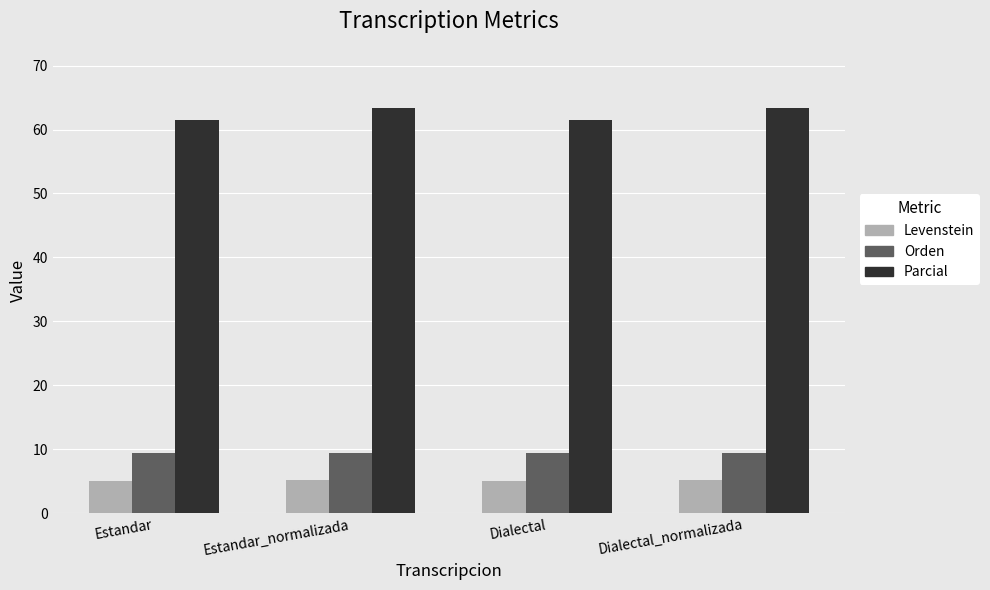

At Dialectal, list the series in order from smallest to largest.

Levenstein, Orden, Parcial